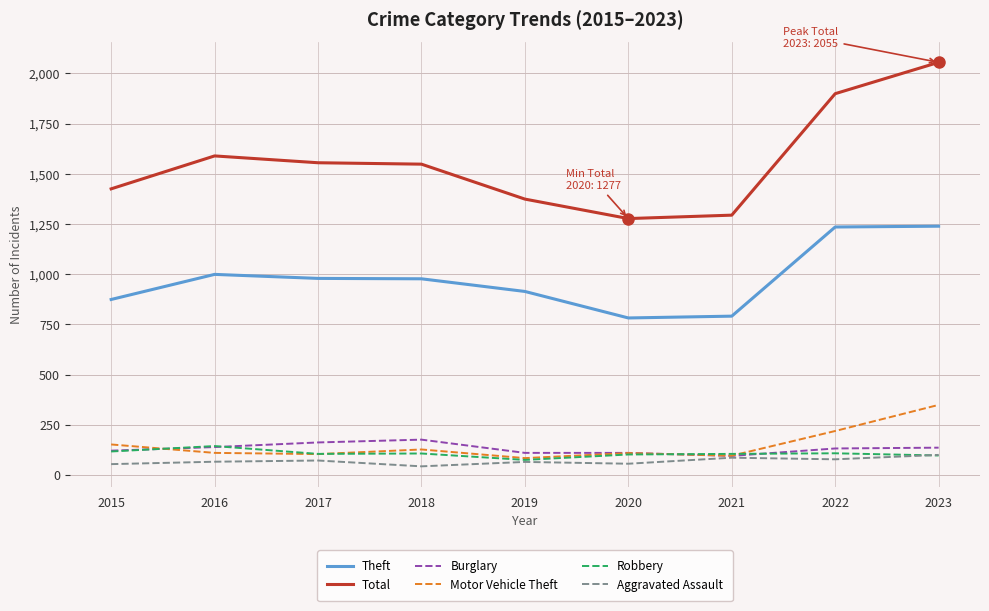

What is the difference between the Theft values at 2019 and 2018?

63